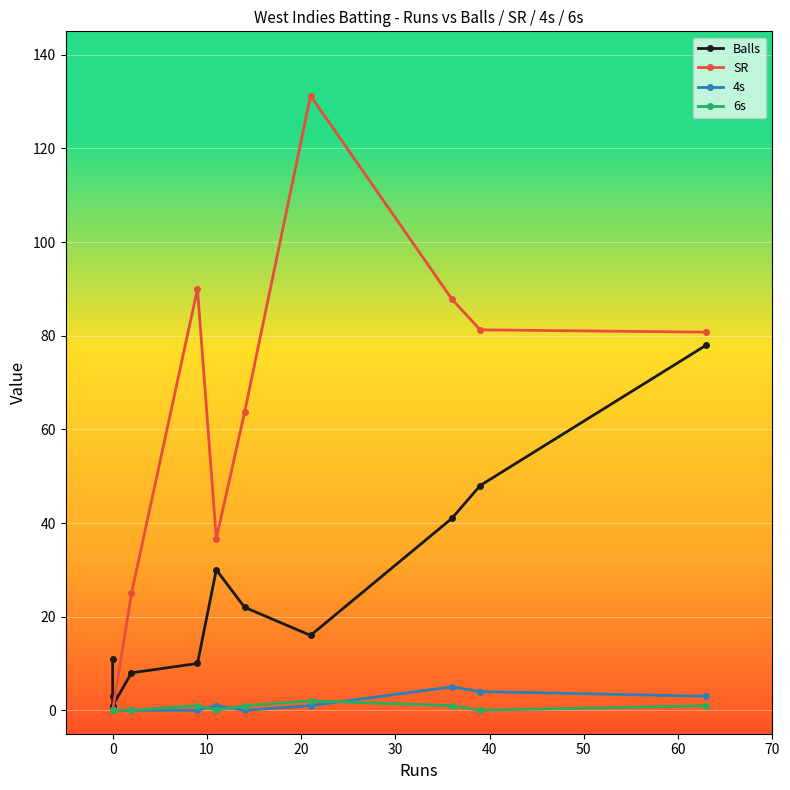

How many intersections are there between Balls and SR?

1